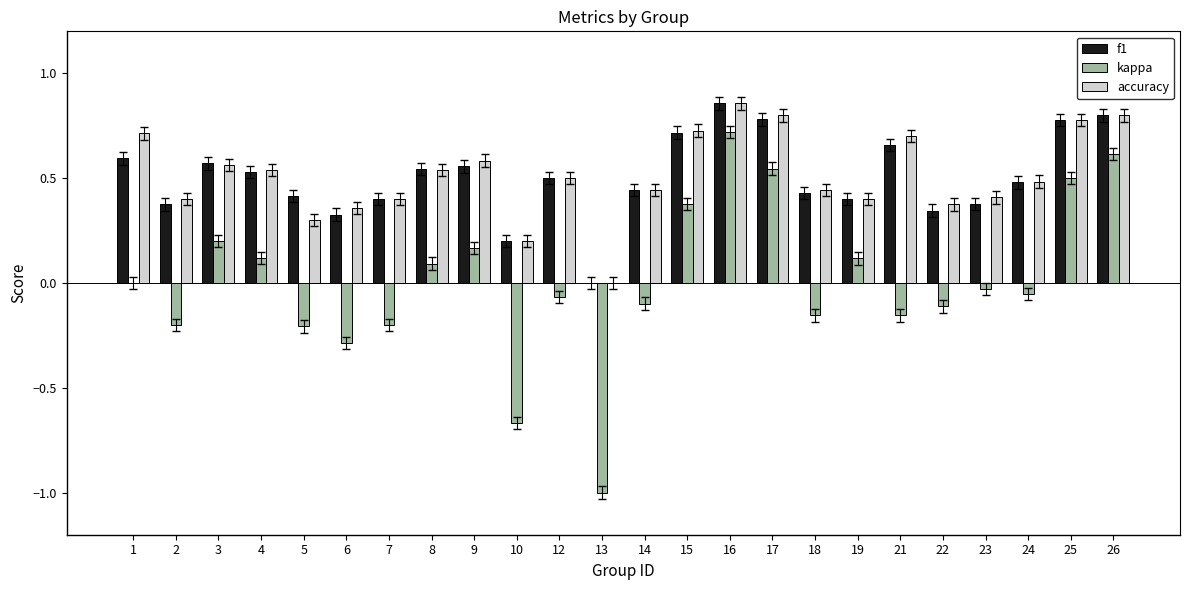

Where is accuracy nearest to the value 0?

13